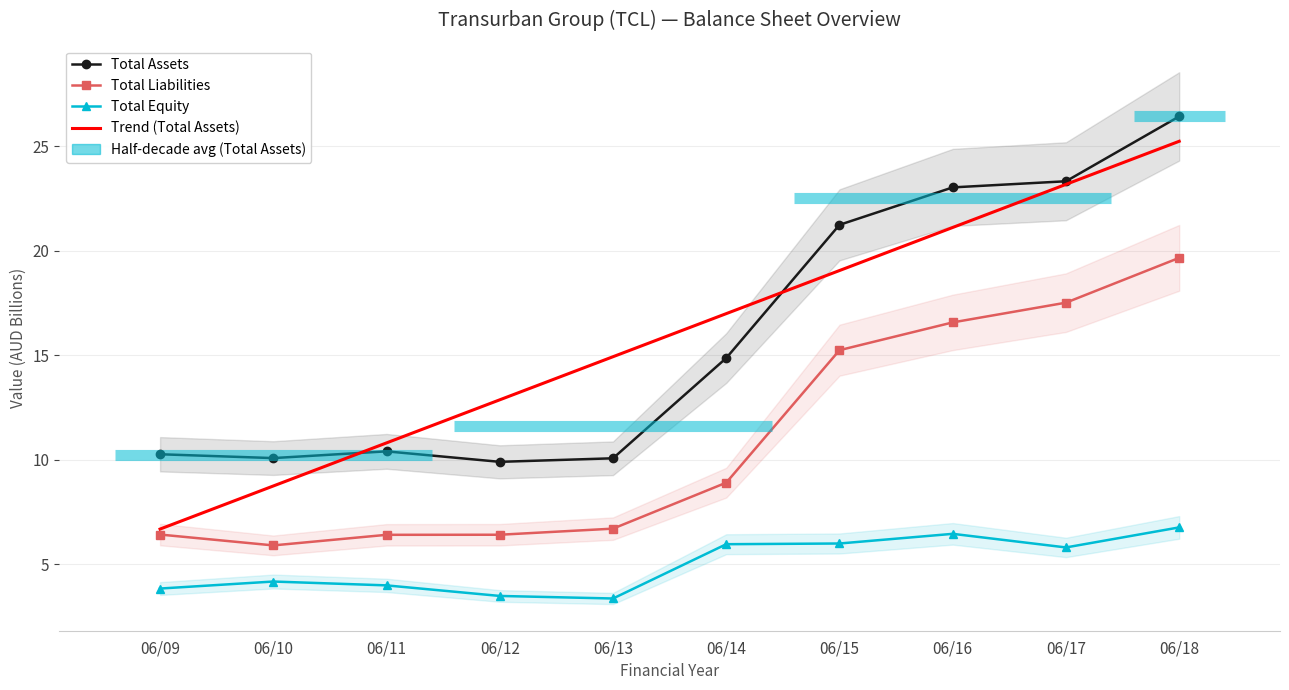

The value of Total Liabilities at 06/14 is 8.9. True or false?

True